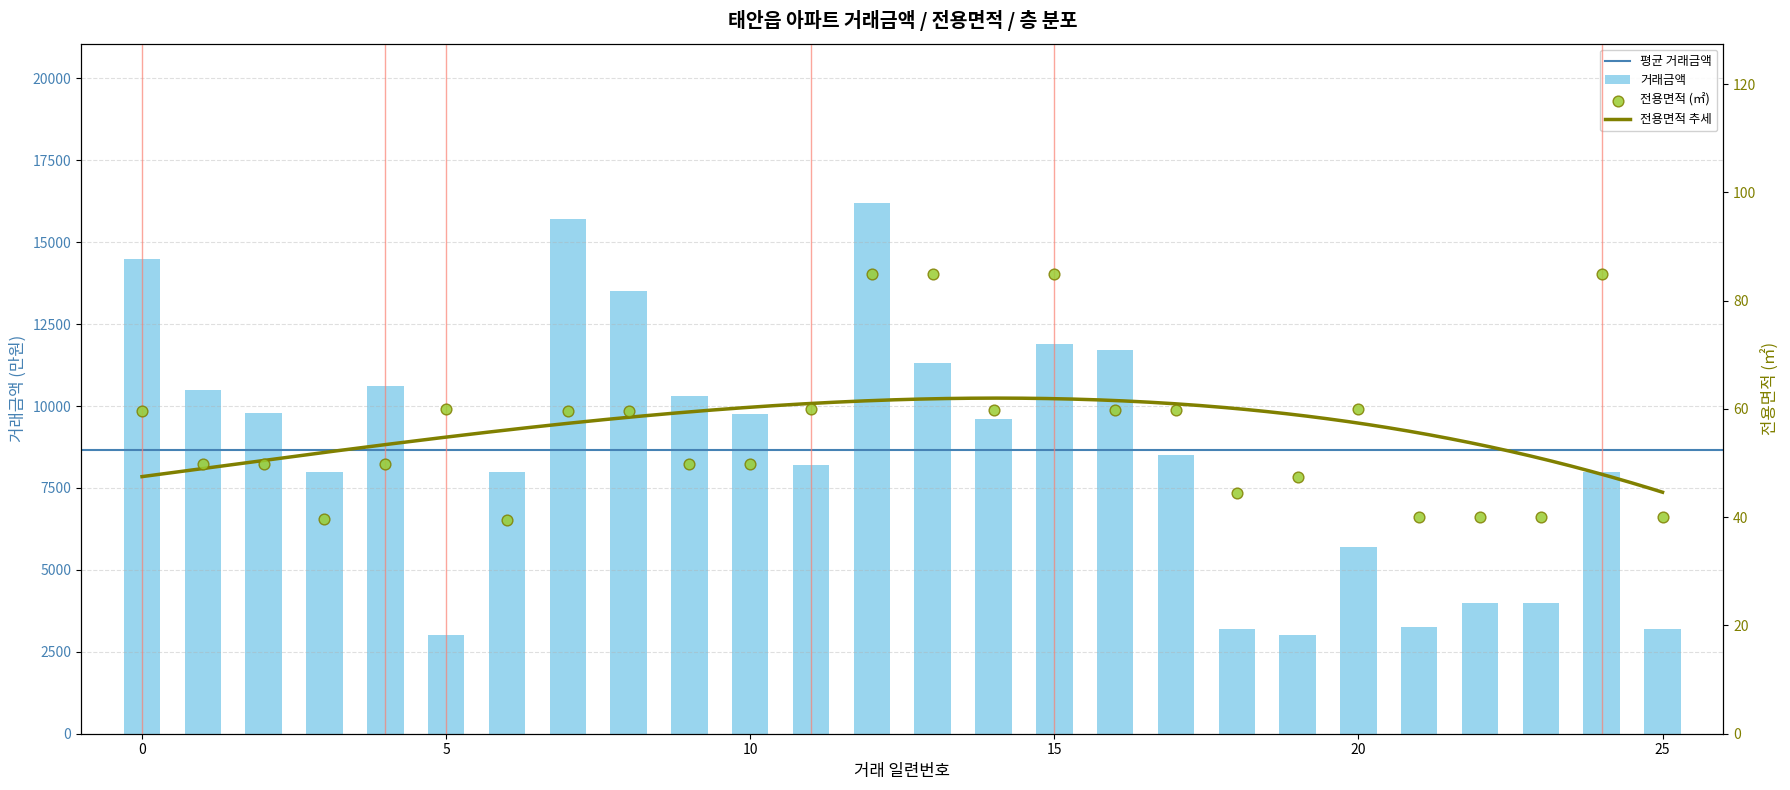

At which category is the sum across all series the highest?

12